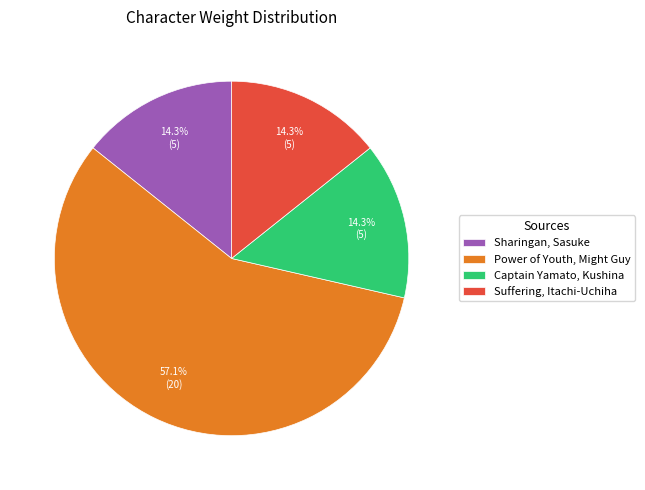

What portion of the pie excludes Power of Youth, Might Guy?

42.9%